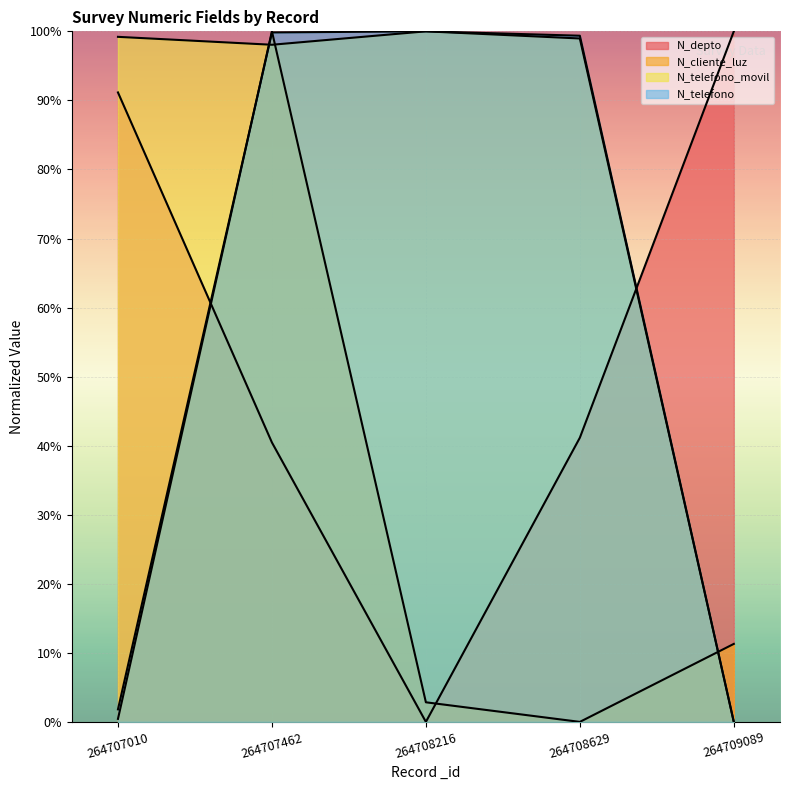

Which series ends up on top after the final intersection of N_telefono and N_cliente_luz?

N_cliente_luz